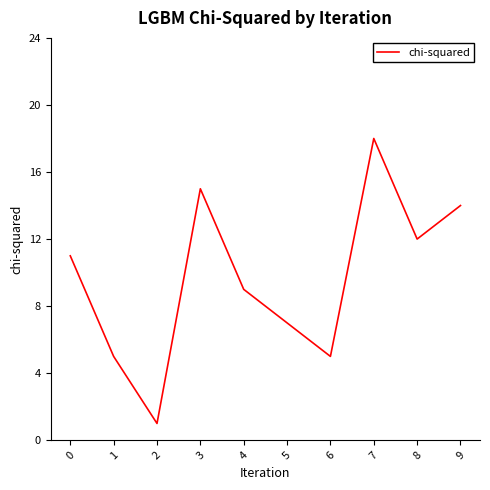

What is the maximum value shown in the chart?

18